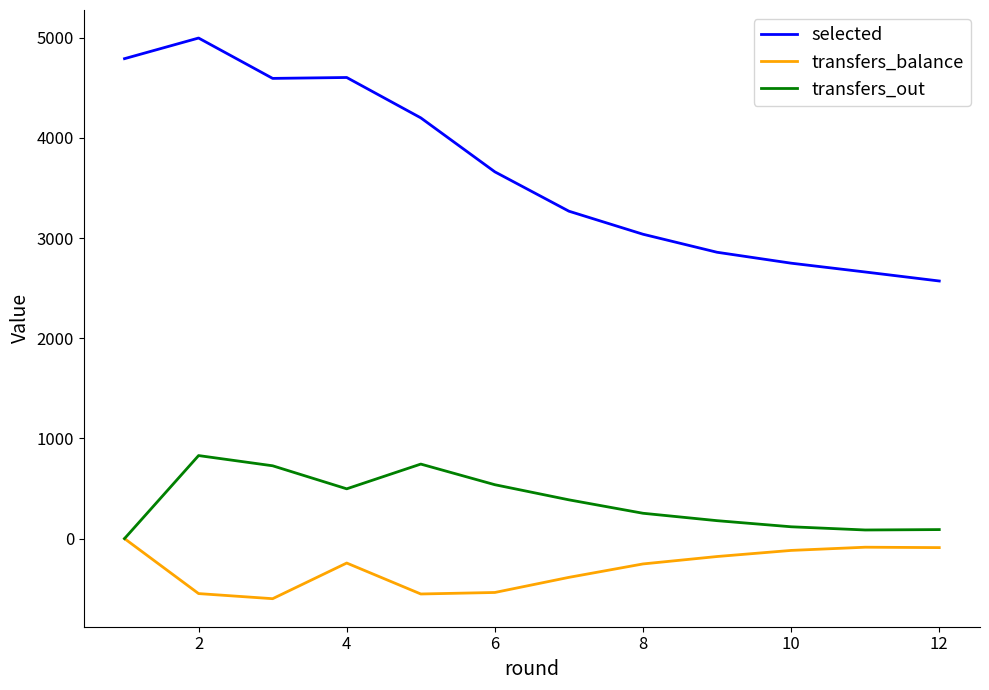

What is the maximum value shown in the chart?

4998